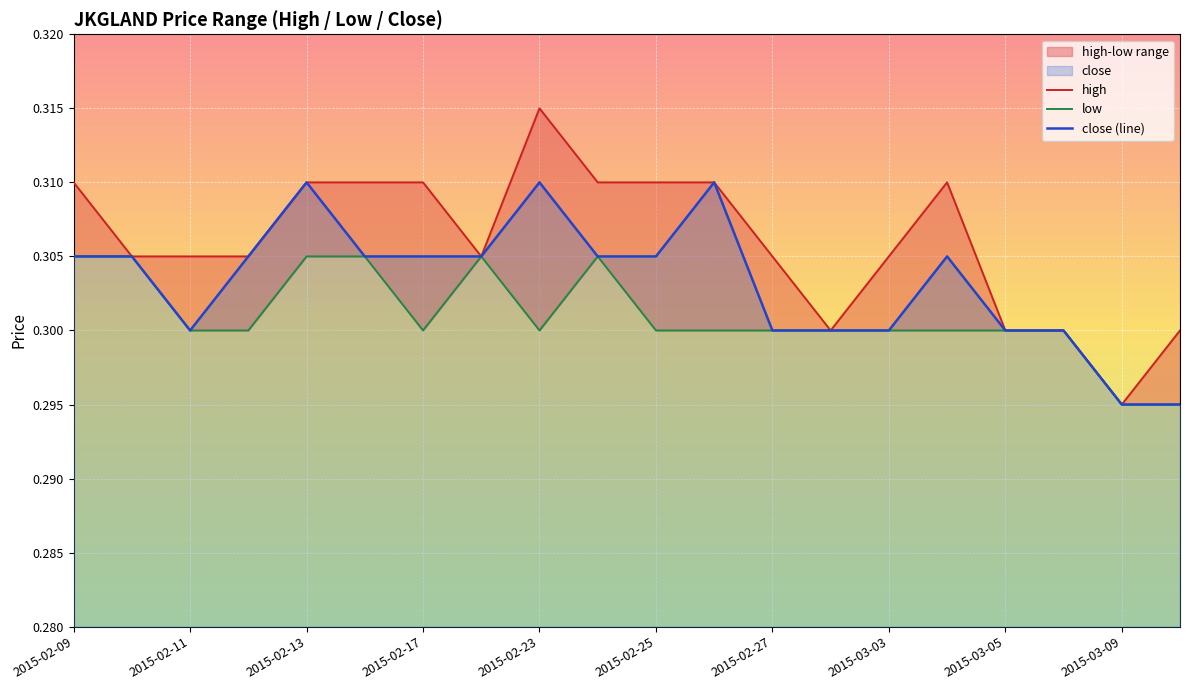

What value does the close (line) series have at 2015-03-03?

0.3